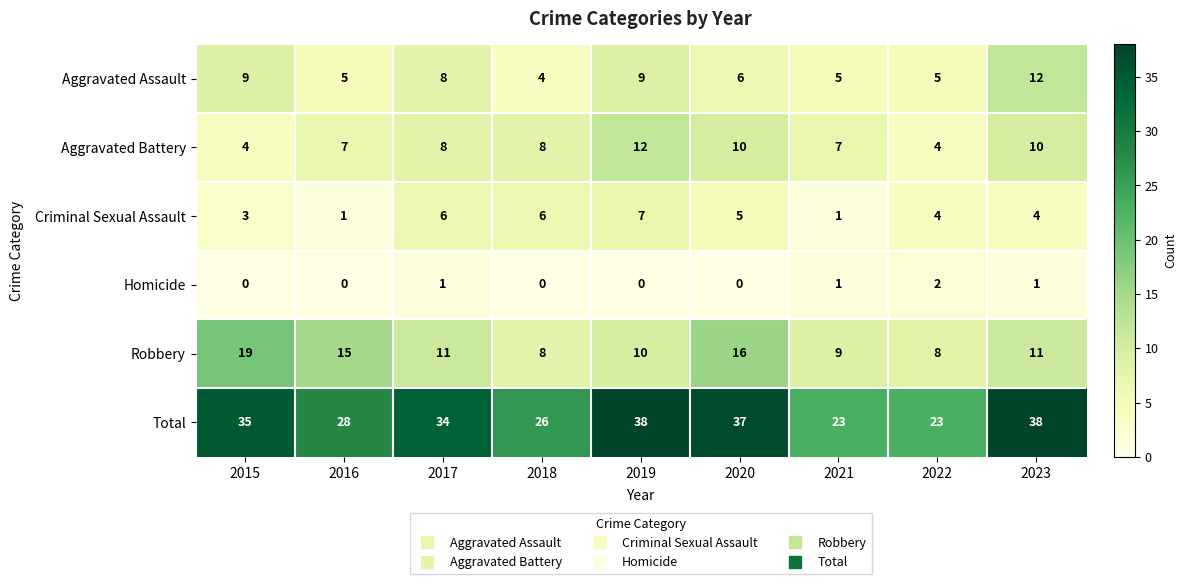

How many Homicide values are between 0 and 1?

8